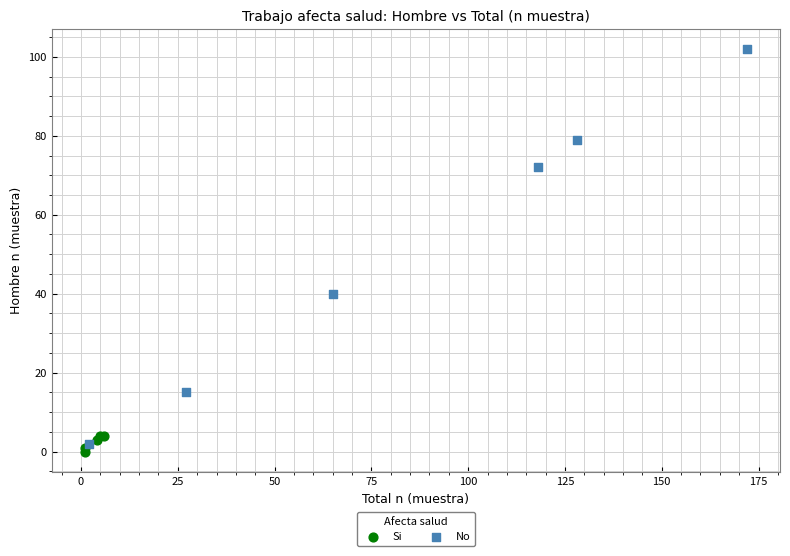

What are all the series names shown in the legend?

Si, No